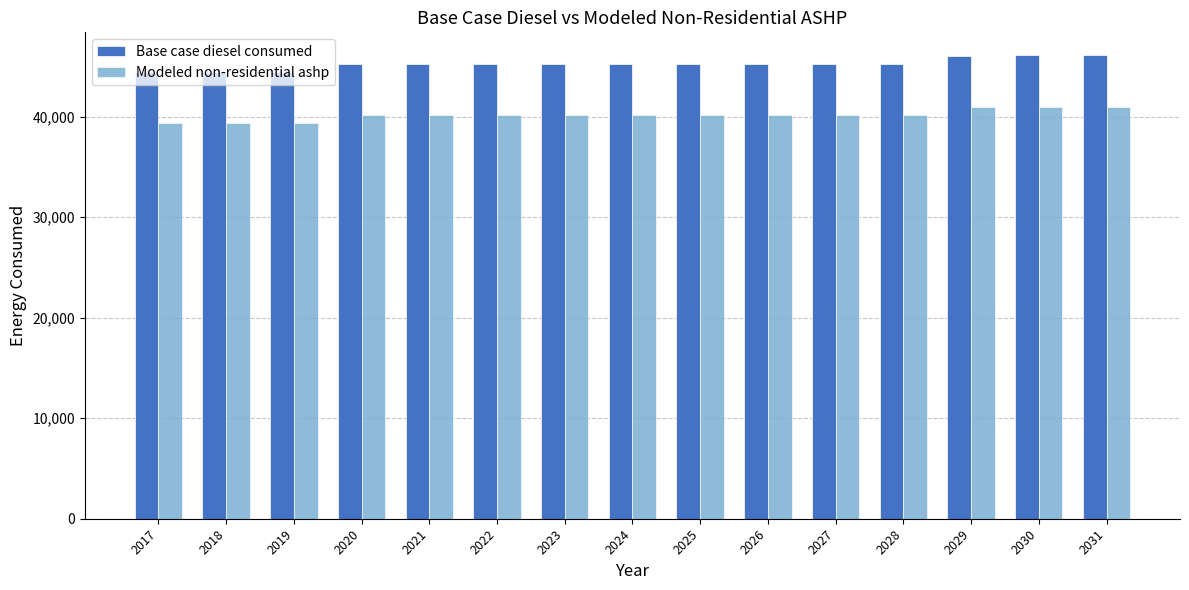

How many values in the Modeled non-residential ashp series are below 40161?

4